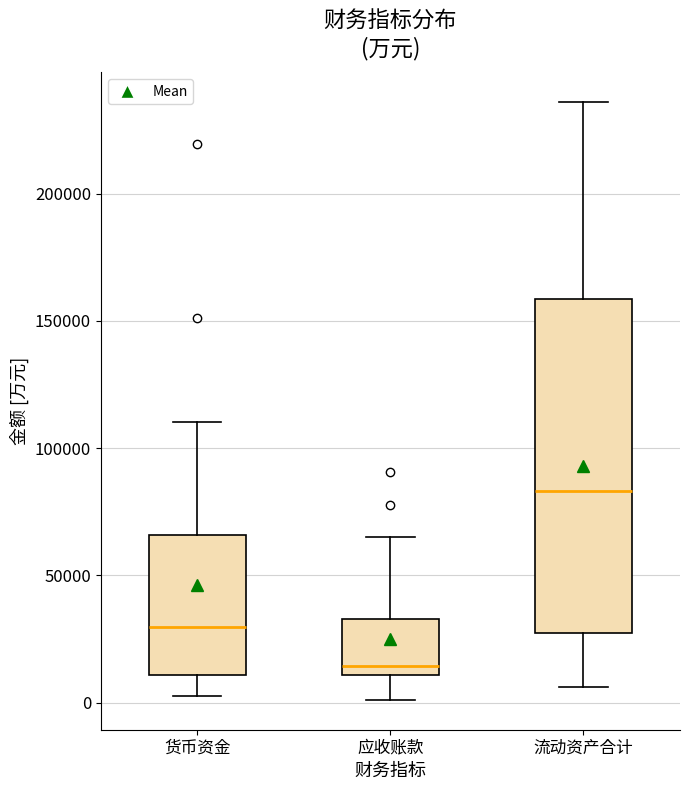

Where is the upper edge of the box for 流动资产合计 on the y-axis? The values are not printed on the chart, so give them approximately, as read against the axis.

160000